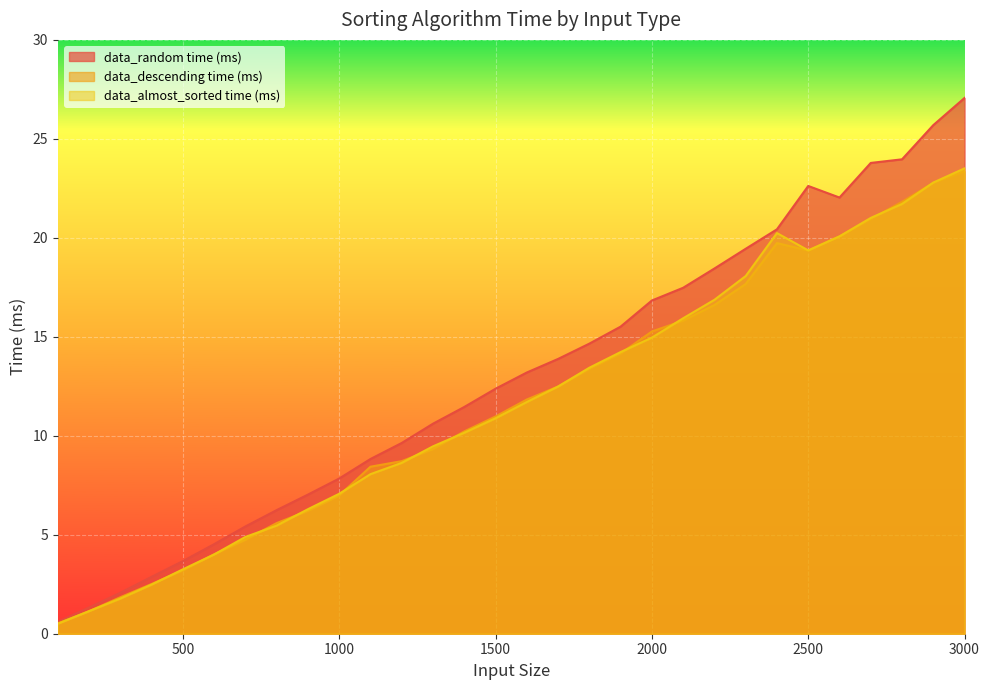

In data_descending time (ms), how many points are lower than both neighbors (excluding endpoints)?

1